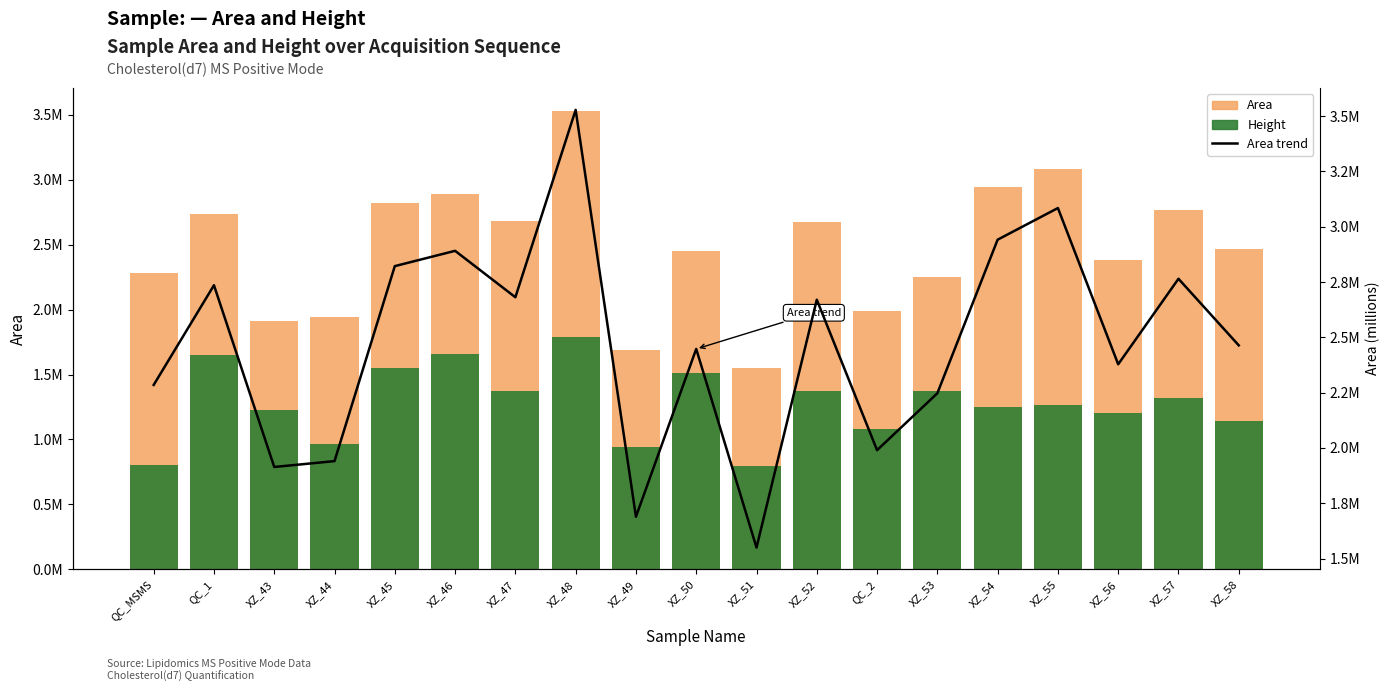

The Area trend (M) series shows 2.2 at XZ_53. True or false?

True